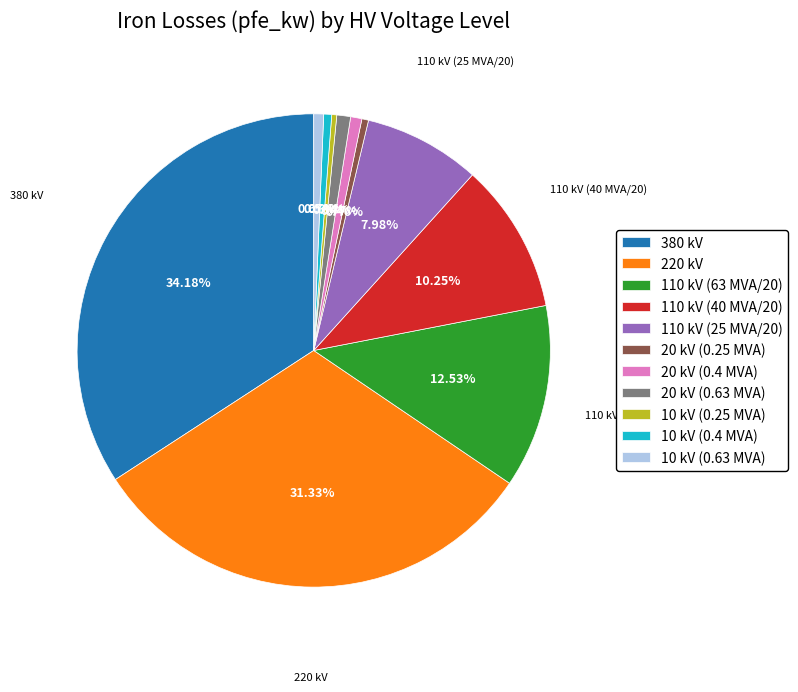

Is there any slice that represents more than half of the pie?

No